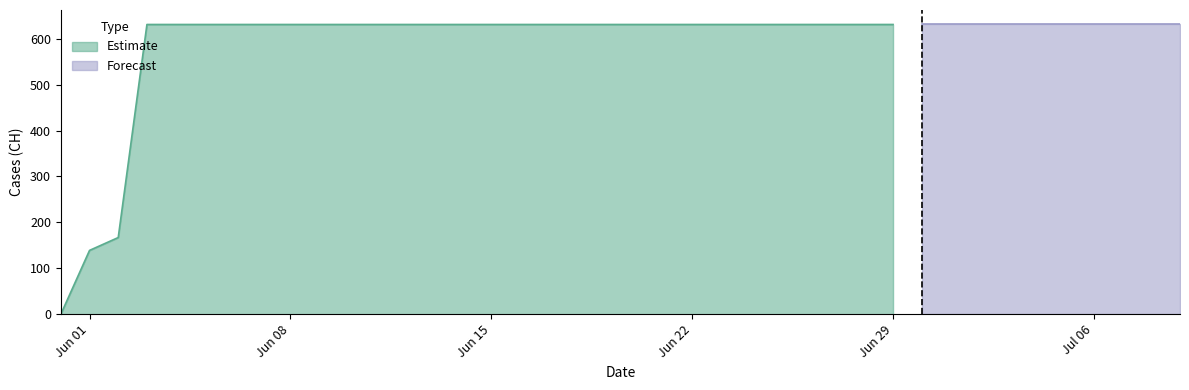

What is the label of the 21st point from the left?

2020-06-20